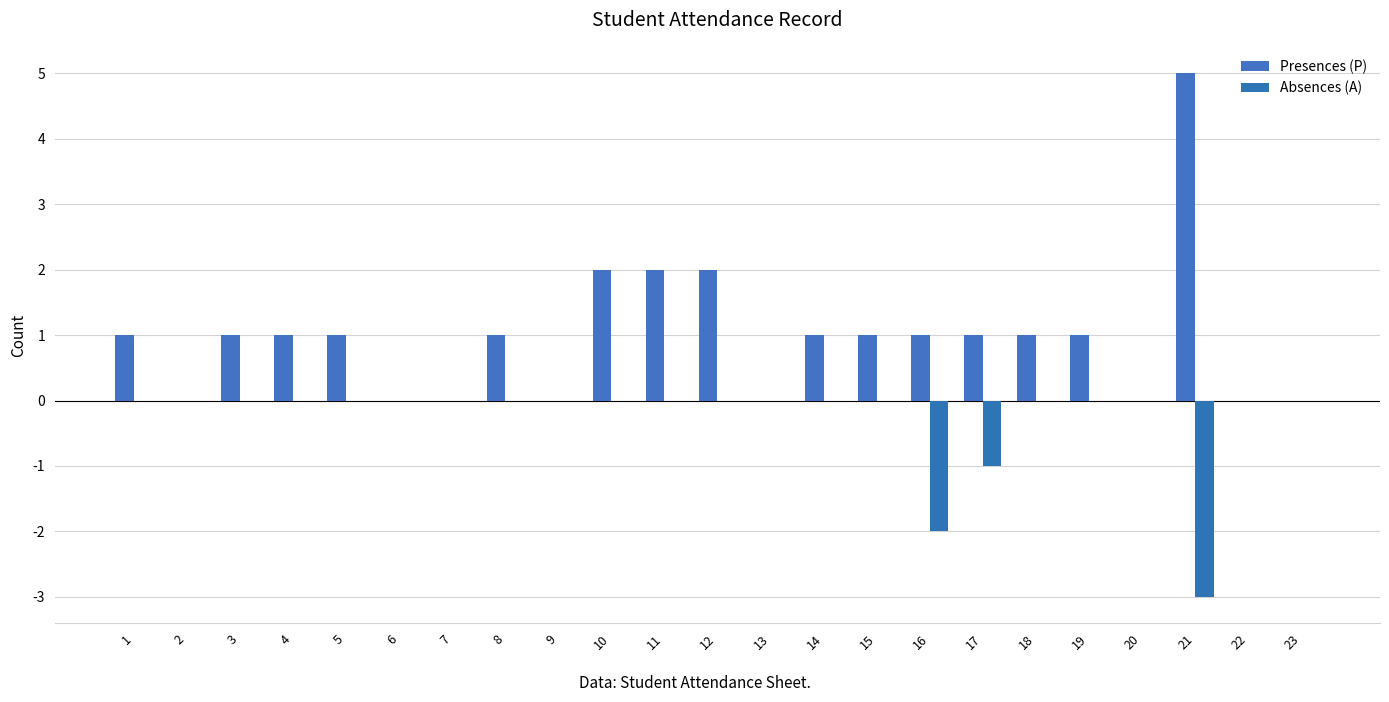

Is the value of Presences (P) at 1 greater than the value of Absences (A) at 17?

Yes